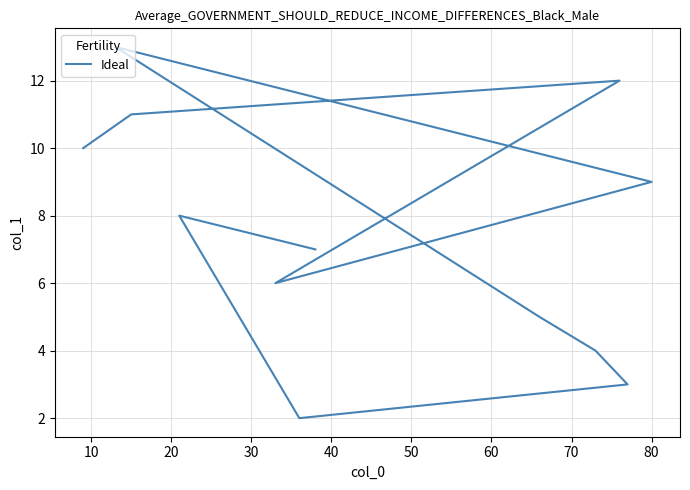

Reading right to left, transcribe all the data shown in this chart.

7.0	8.0	2.0	3.0	4.0	5.0	13.0	9.0	6.0	12.0	11.0	10.0